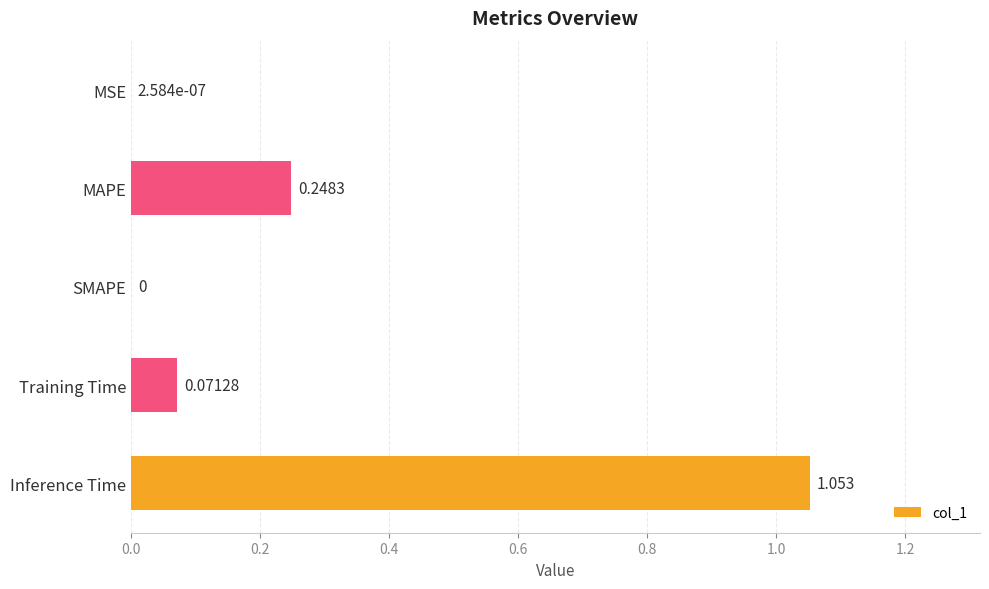

Are the bars horizontal?

Yes